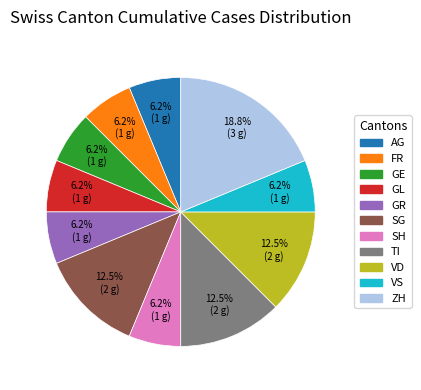

Is there a majority slice in this chart?

No